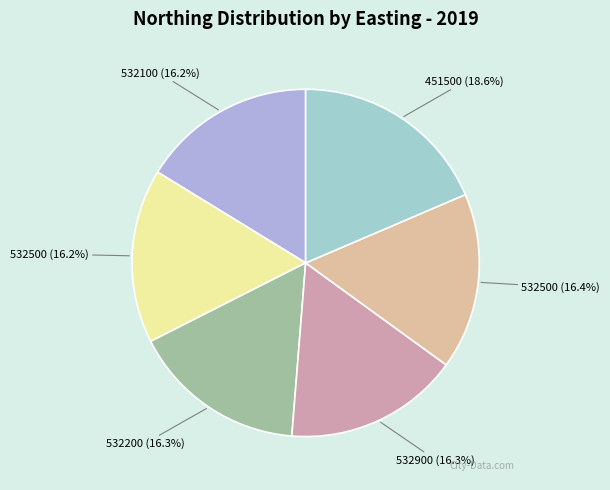

Is there any slice that represents more than half of the pie?

No